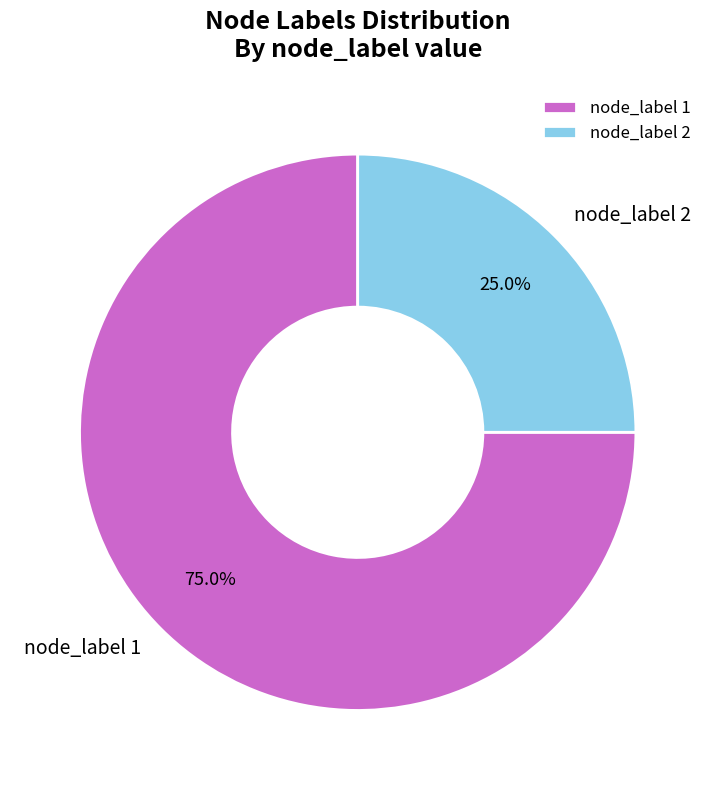

What is the smallest slice in the pie chart?

node_label 2